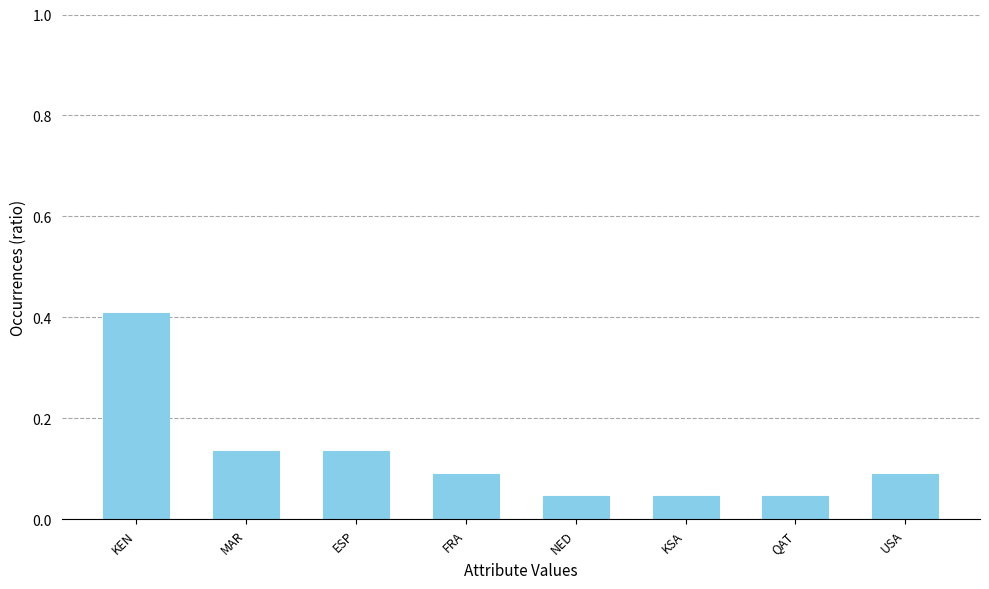

Is it true that the value at MAR is 0.2?

False